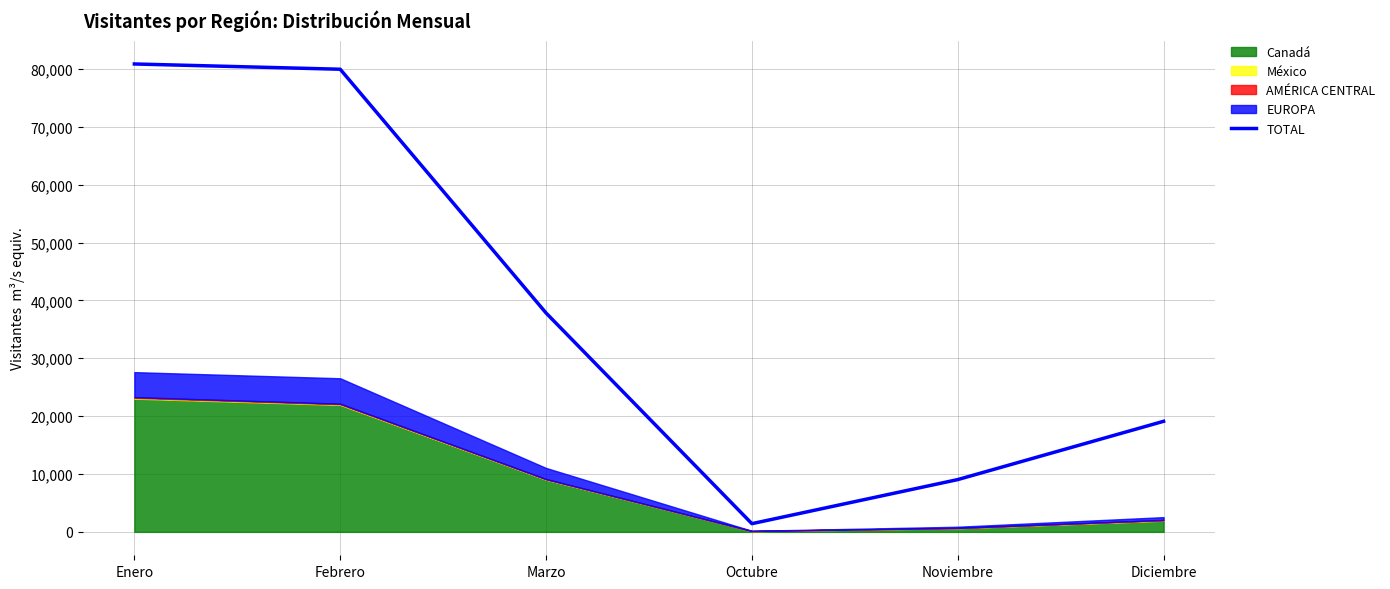

True or false: the data shows 26065 at Diciembre.

False